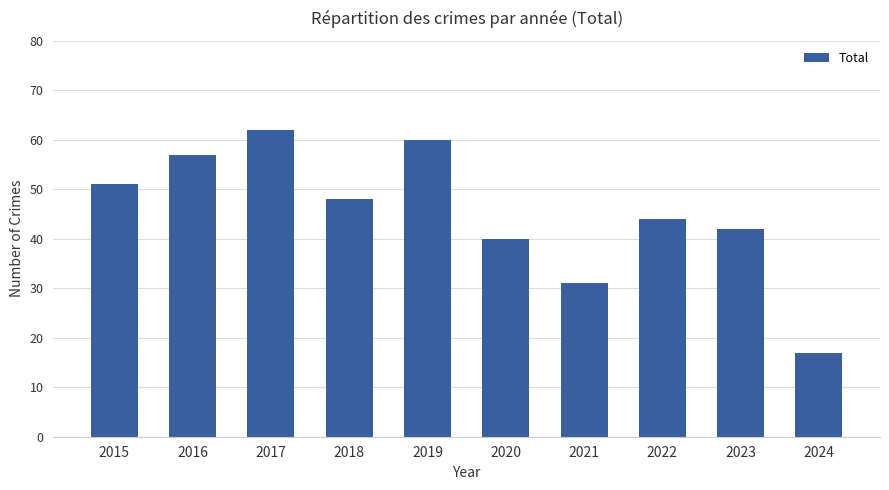

Is it true that the value at 2020 is 64?

False